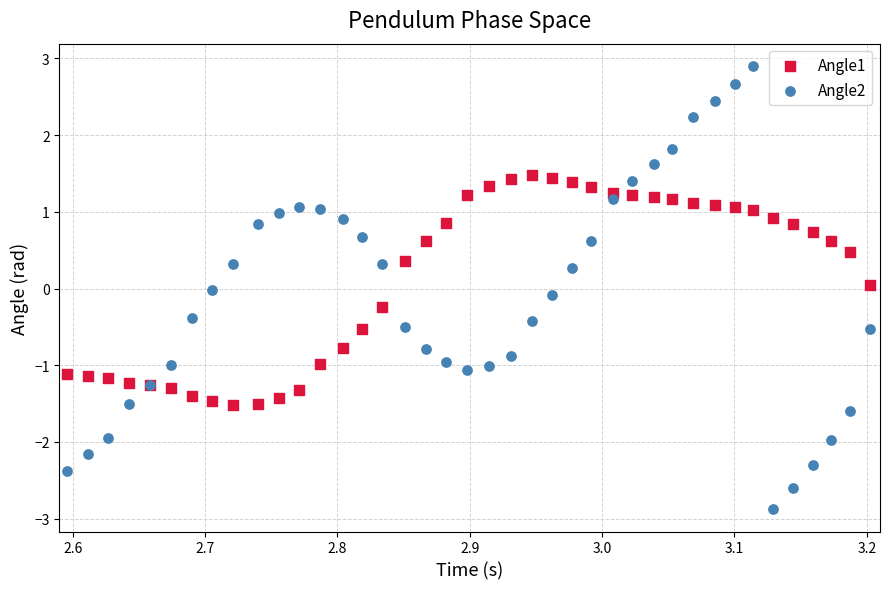

Which series has the largest Y range (max minus min)?

Angle2